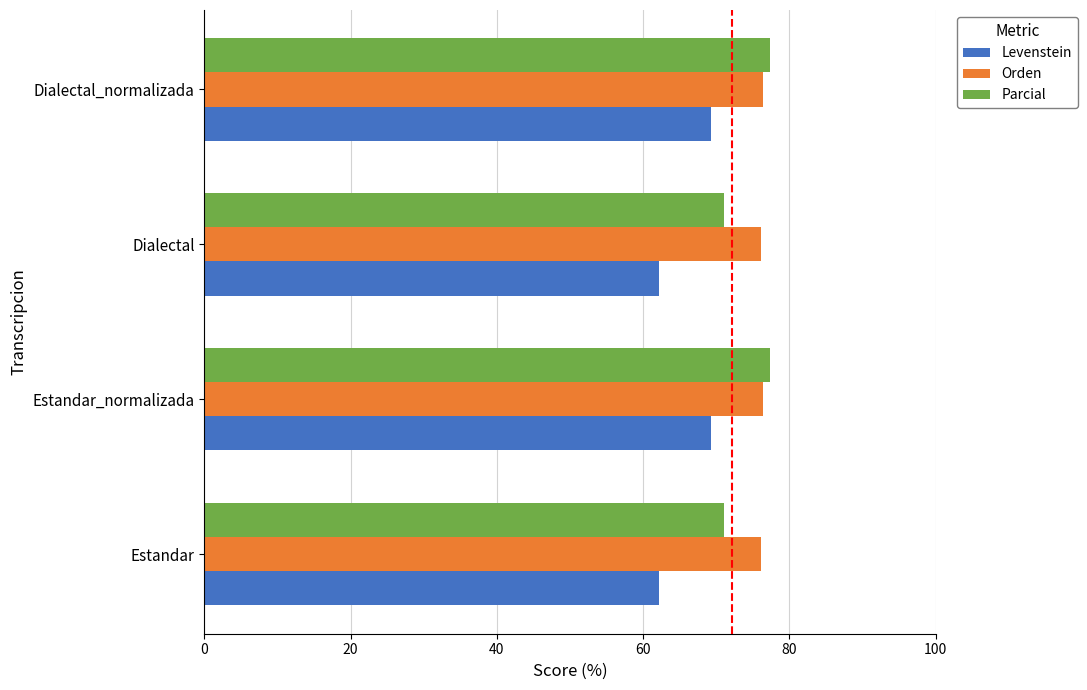

The value of Levenstein at Dialectal_normalizada is 93.4. True or false?

False